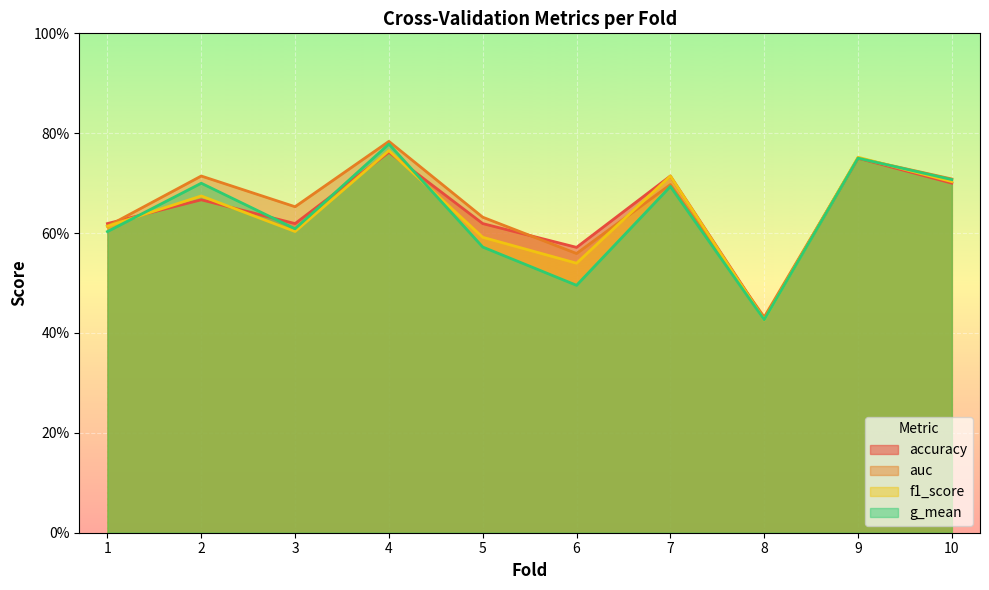

Rank the categories by auc value from highest to lowest.

4, 9, 2, 10, 7, 3, 5, 1, 6, 8